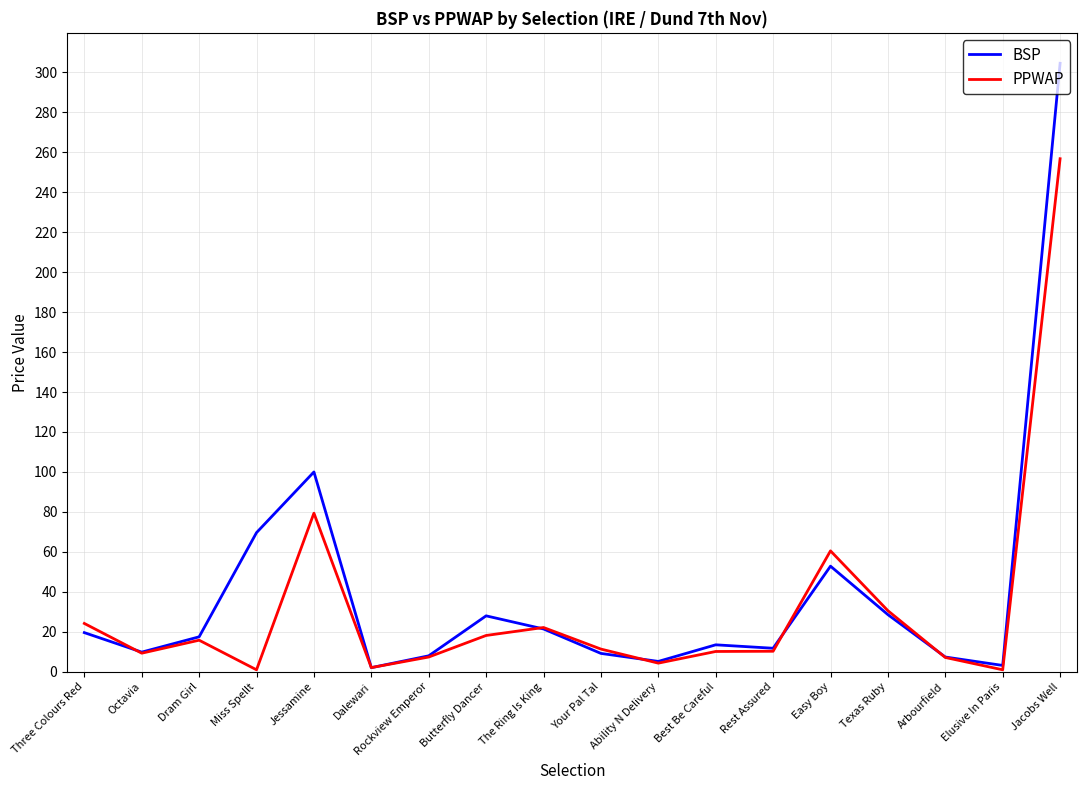

What is the minimum value shown in the chart?

1.0